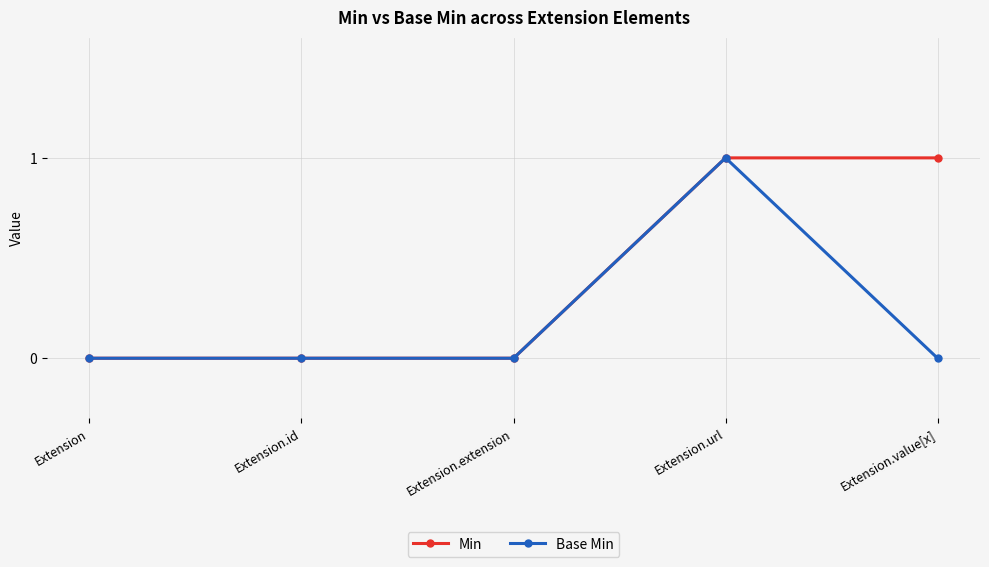

How many lines are shown in the chart?

2